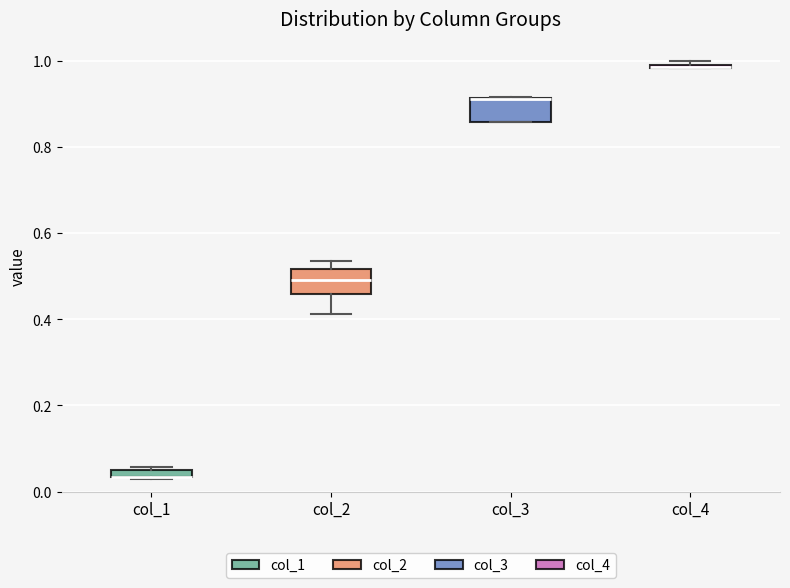

Where is the upper edge of the box for col_1 on the y-axis? The values are not printed on the chart, so give them approximately, as read against the axis.

0.06